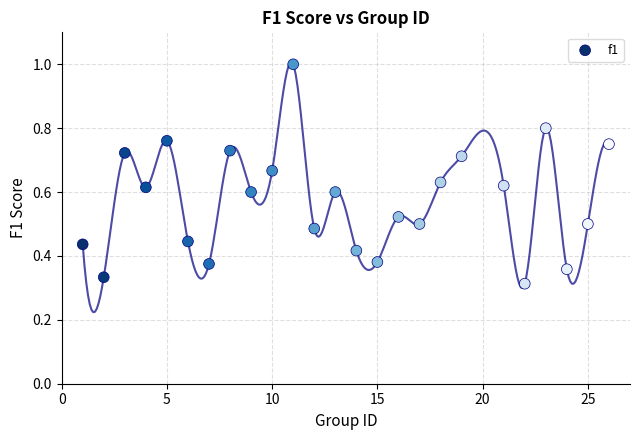

What is the range of X values (max minus min)?

25.0